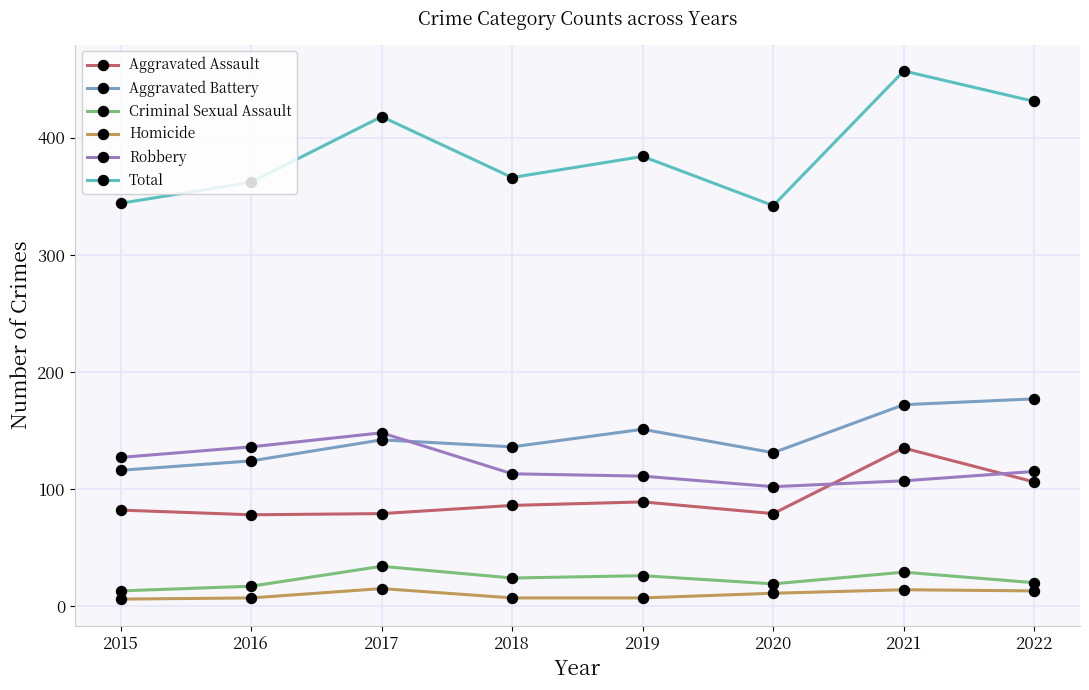

At which category does the chart reach its peak across all series?

2021